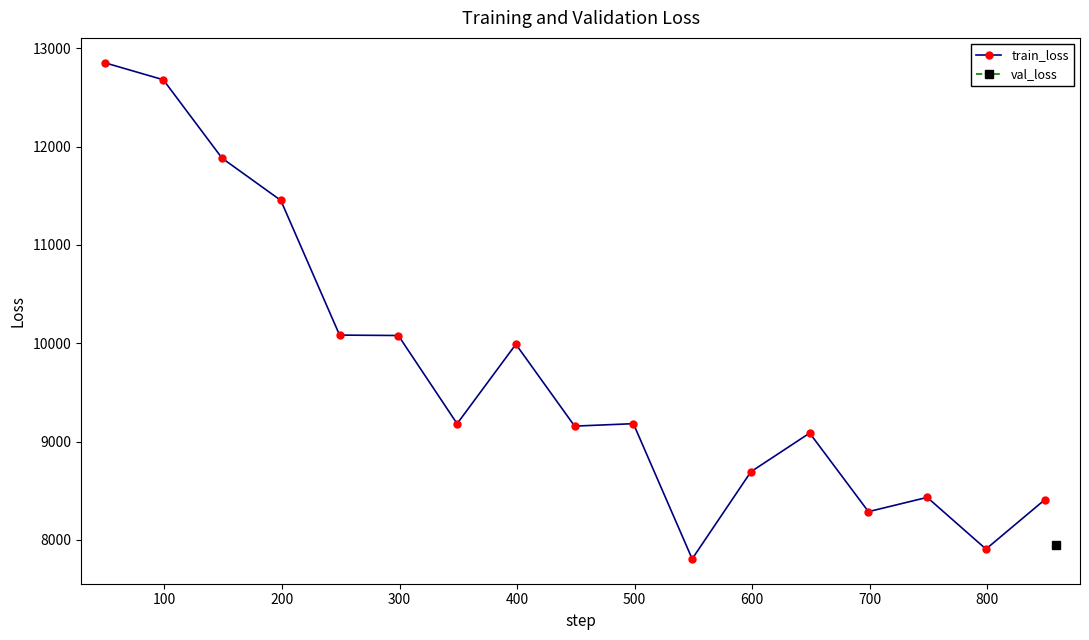

What is the lowest value of the train_loss series?

7806.0